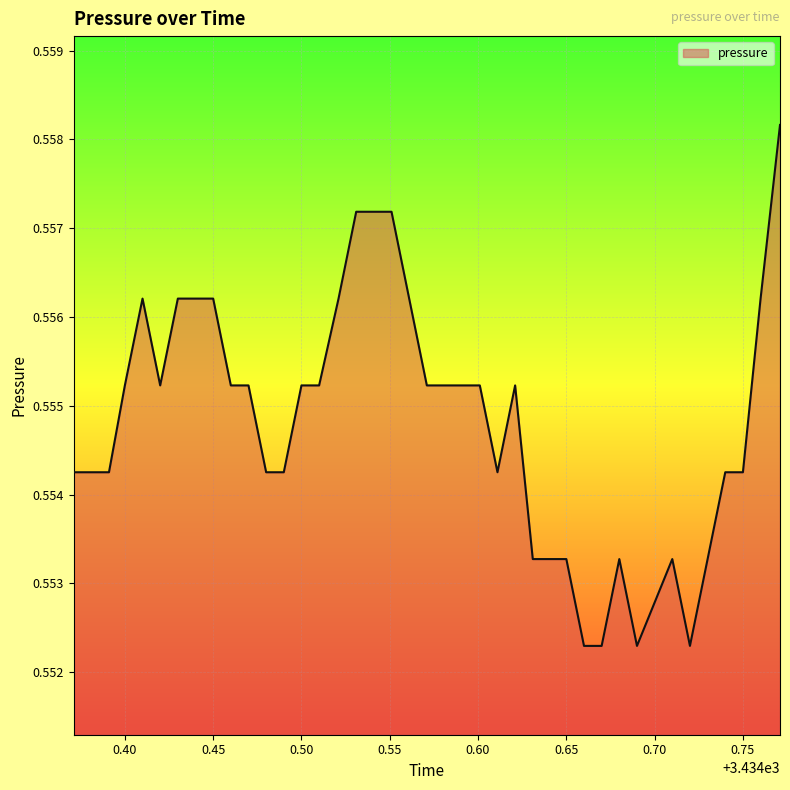

What is the value of the 29th point from the left?

0.6